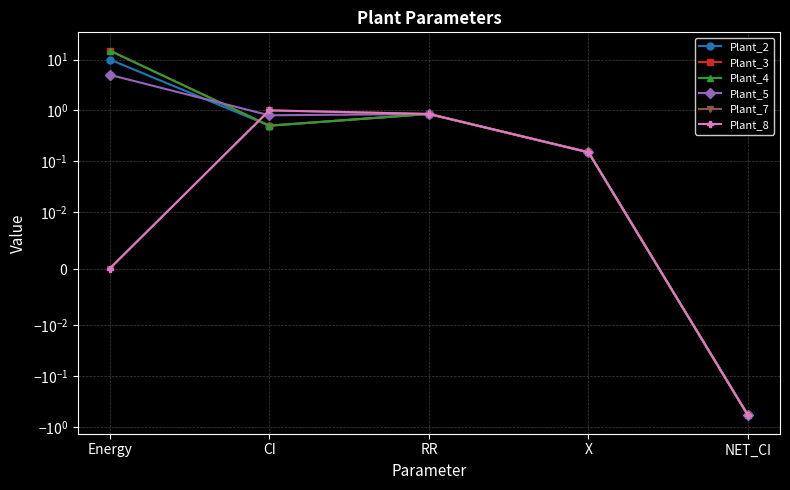

Does the chart display data point markers on the line(s)?

Yes